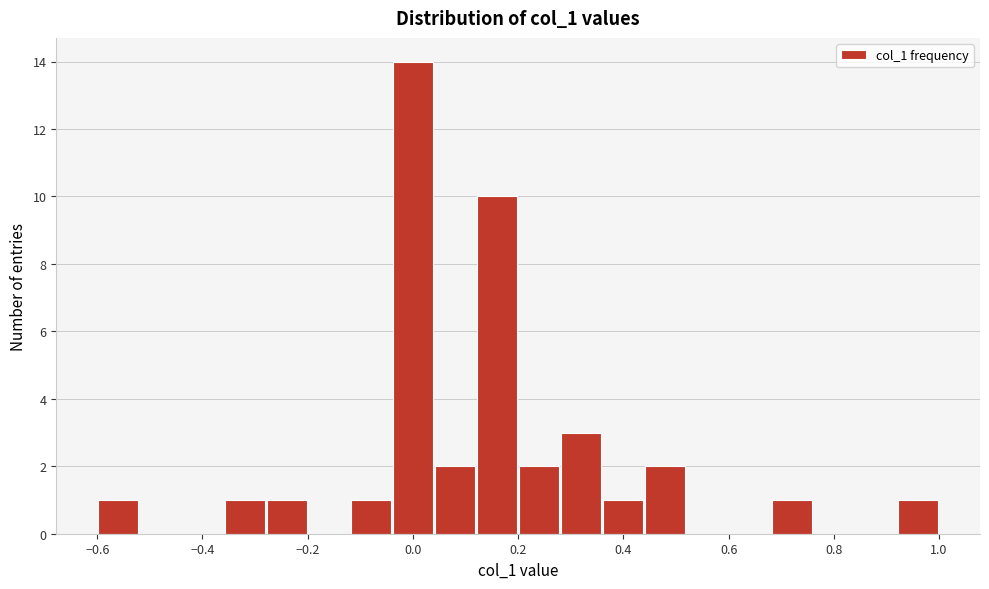

Reading left to right, transcribe this chart: for each bar, give the range it covers on the x-axis and its height. The values are not printed on the chart, so give them approximately, as read against the axis.

-0.60 to -0.52: 1
-0.52 to -0.44: 0
-0.44 to -0.36: 0
-0.36 to -0.28: 1
-0.28 to -0.20: 1
-0.20 to -0.12: 0
-0.12 to -0.04: 1
-0.04 to 0.04: 14
0.04 to 0.12: 2
0.12 to 0.20: 10
0.20 to 0.28: 2
0.28 to 0.36: 3
0.36 to 0.44: 1
0.44 to 0.52: 2
0.52 to 0.60: 0
0.60 to 0.68: 0
0.68 to 0.76: 1
0.76 to 0.84: 0
0.84 to 0.92: 0
0.92 to 1.00: 1